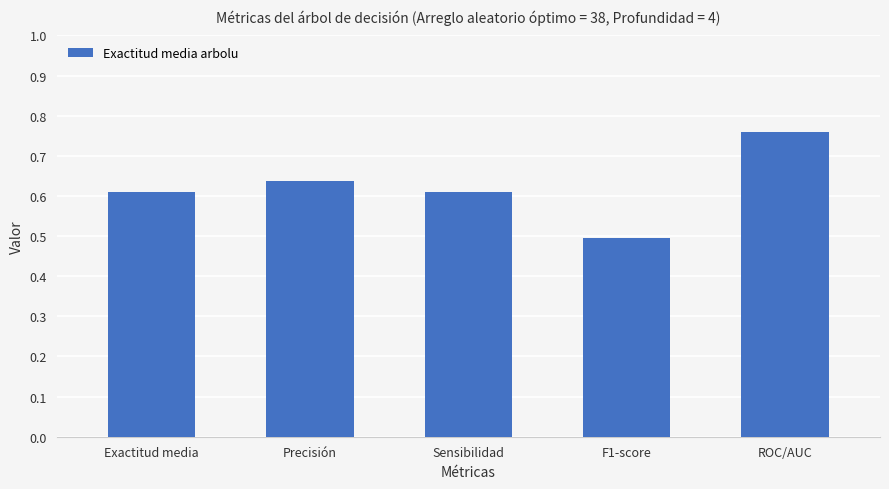

The chart shows a value of 1.0 at Sensibilidad. True or false?

False